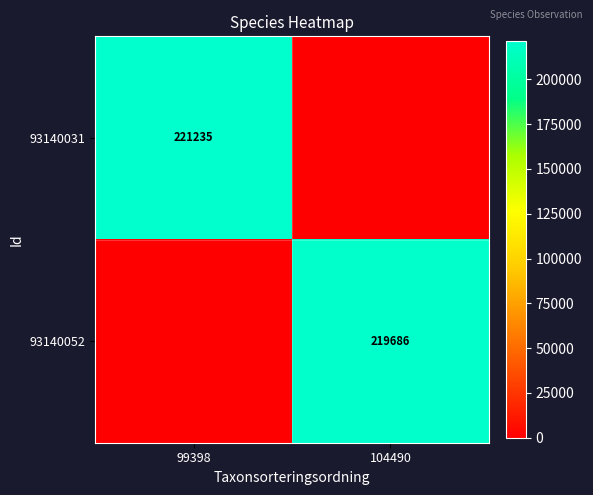

The value of 93140052 at 104490 is 290898. True or false?

False